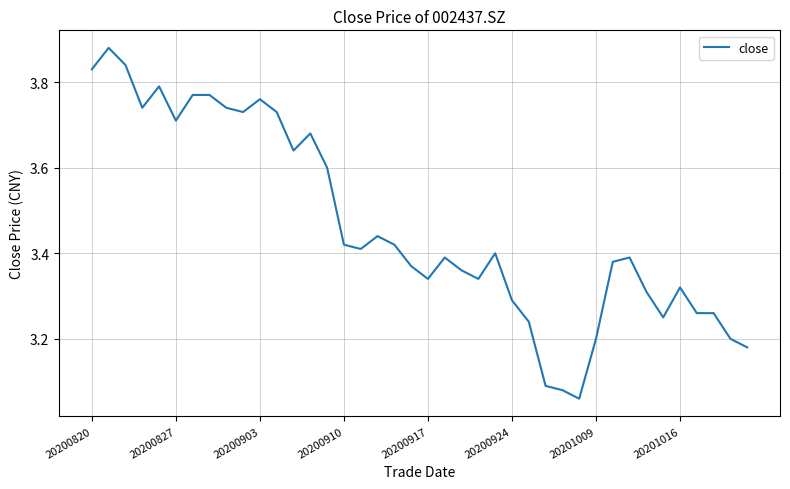

How many series are shown in this chart?

1